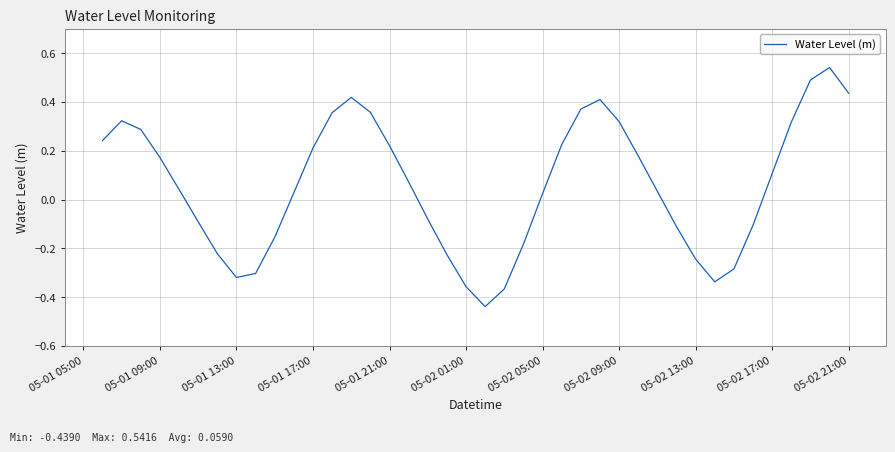

How many values are below 0?

16